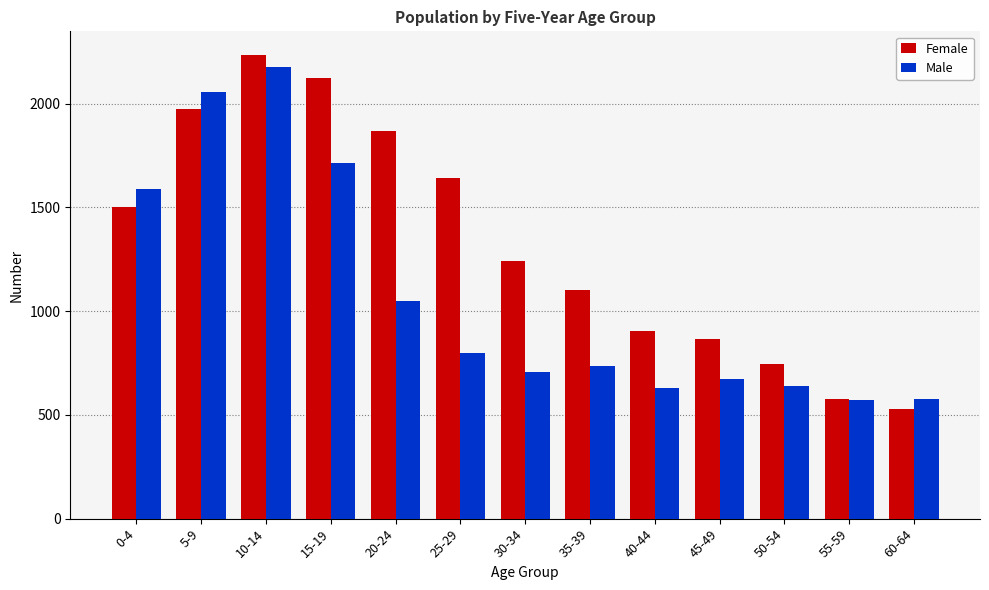

At which label does Female reach its peak?

10-14